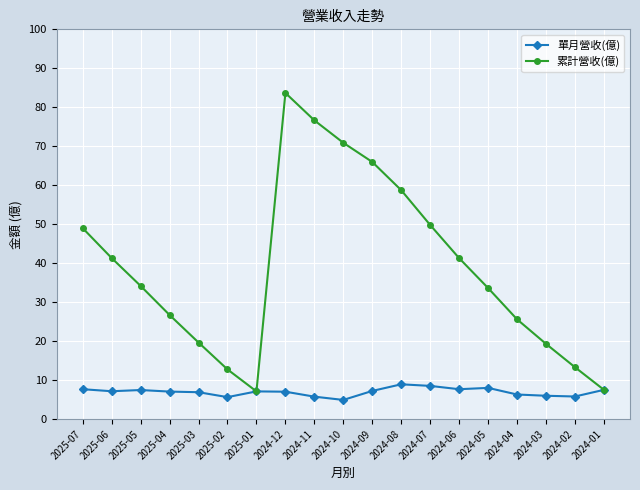

True or false: 單月營收(億) has more than 2 interior local peaks.

True